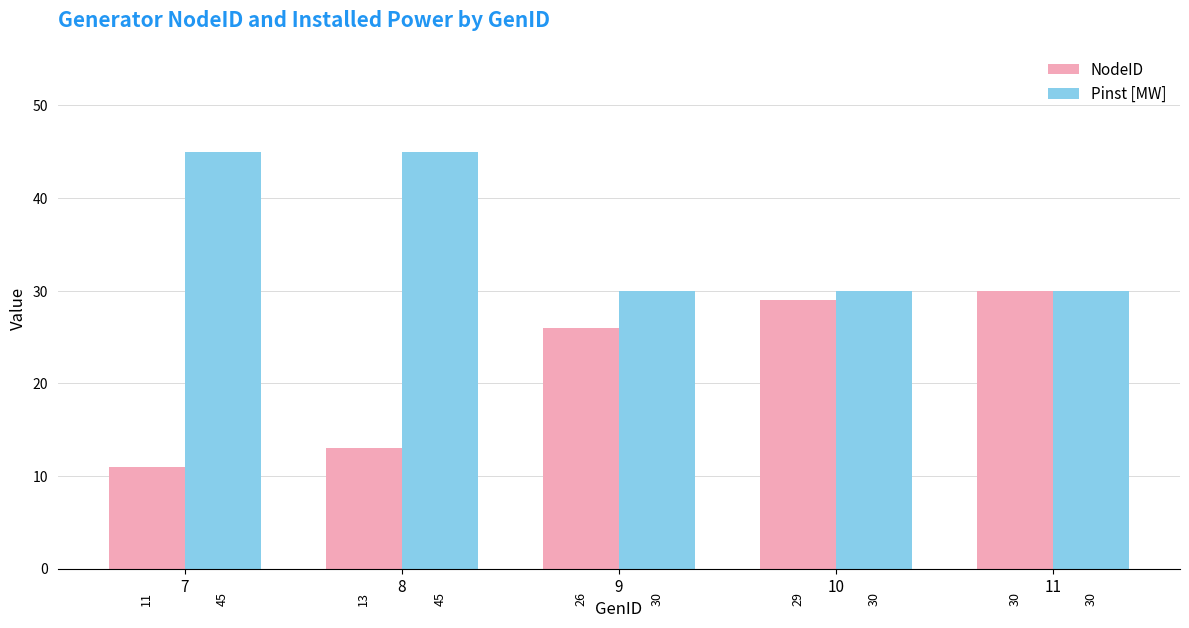

The Pinst [MW] series shows 45 at 7. True or false?

True